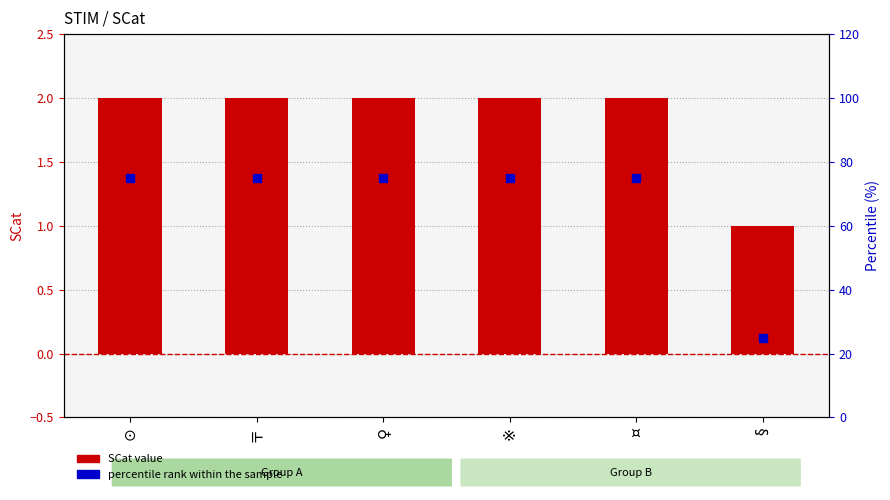

At how many categories does at least one series exceed 7?

6